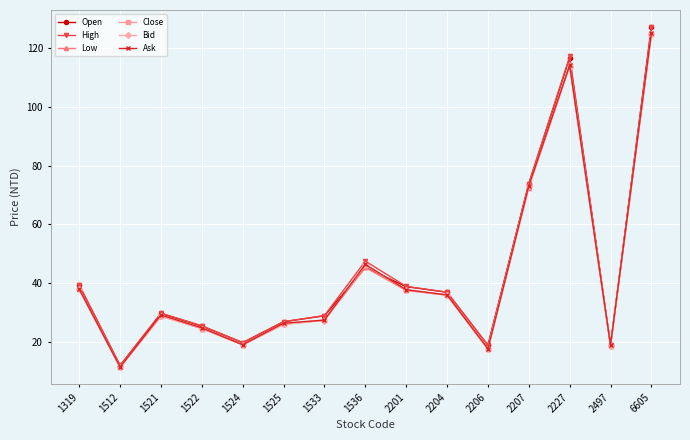

What is the approximate value of Bid at 2497?

18.9